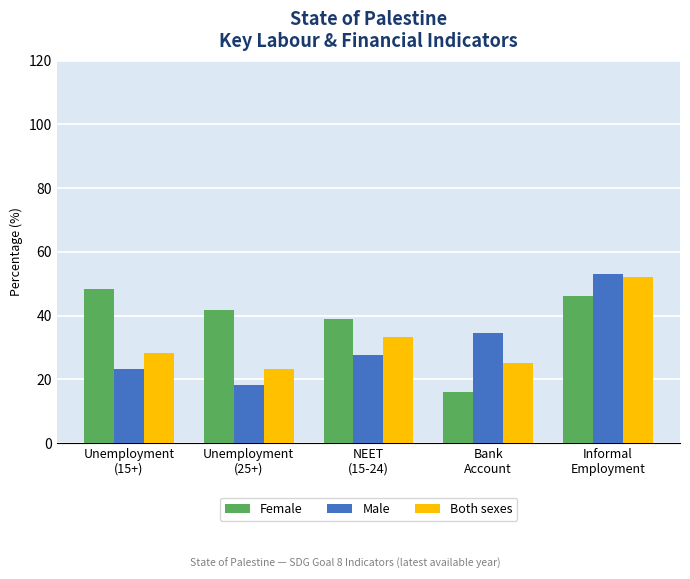

Reading left to right, what are all the values shown in this chart?

Female: 48.2	41.9	39.0	15.9	46.0
Male: 23.2	18.1	27.7	34.4	53.0
Both sexes: 28.4	23.2	33.2	25.0	52.0